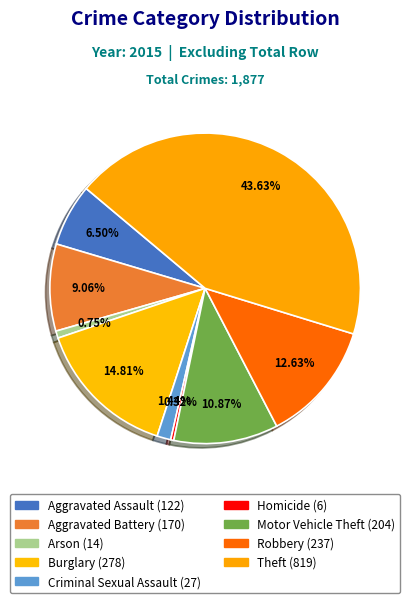

How much of the chart is everything except Homicide?

99.7%